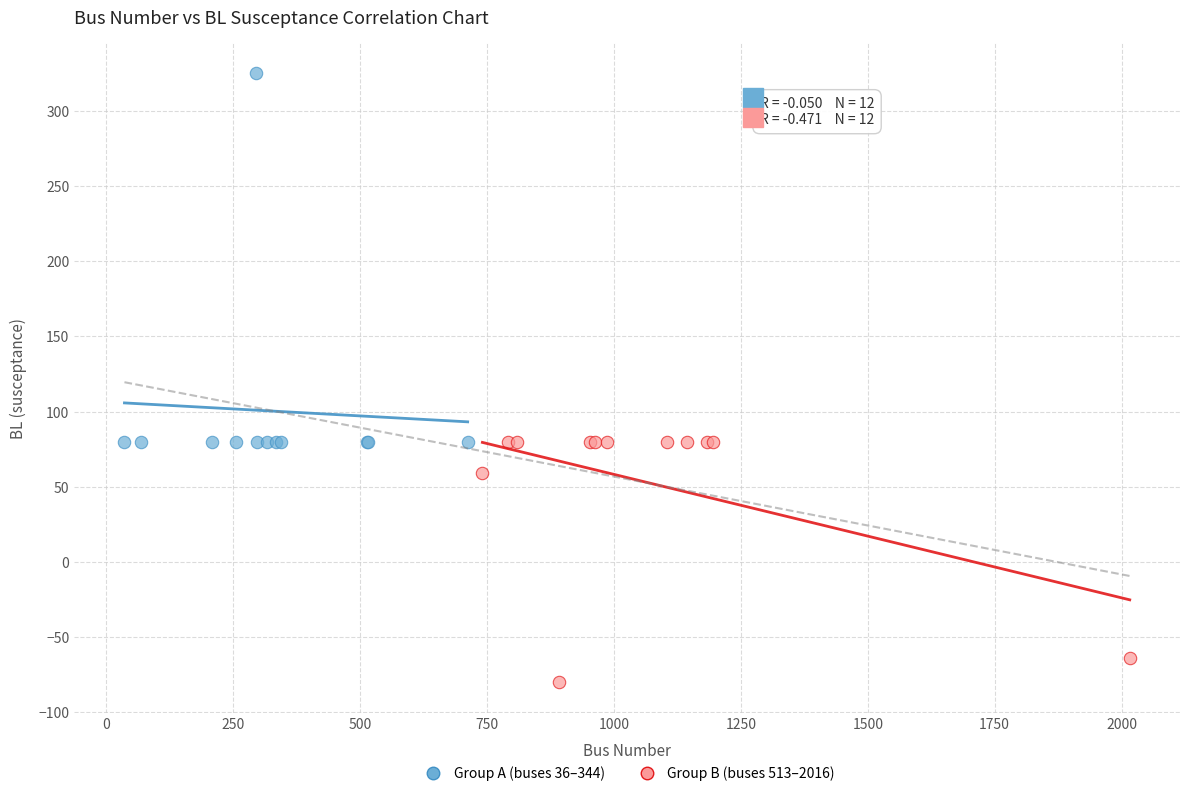

Which series has the largest Y range (max minus min)?

Group A (buses 36–344)